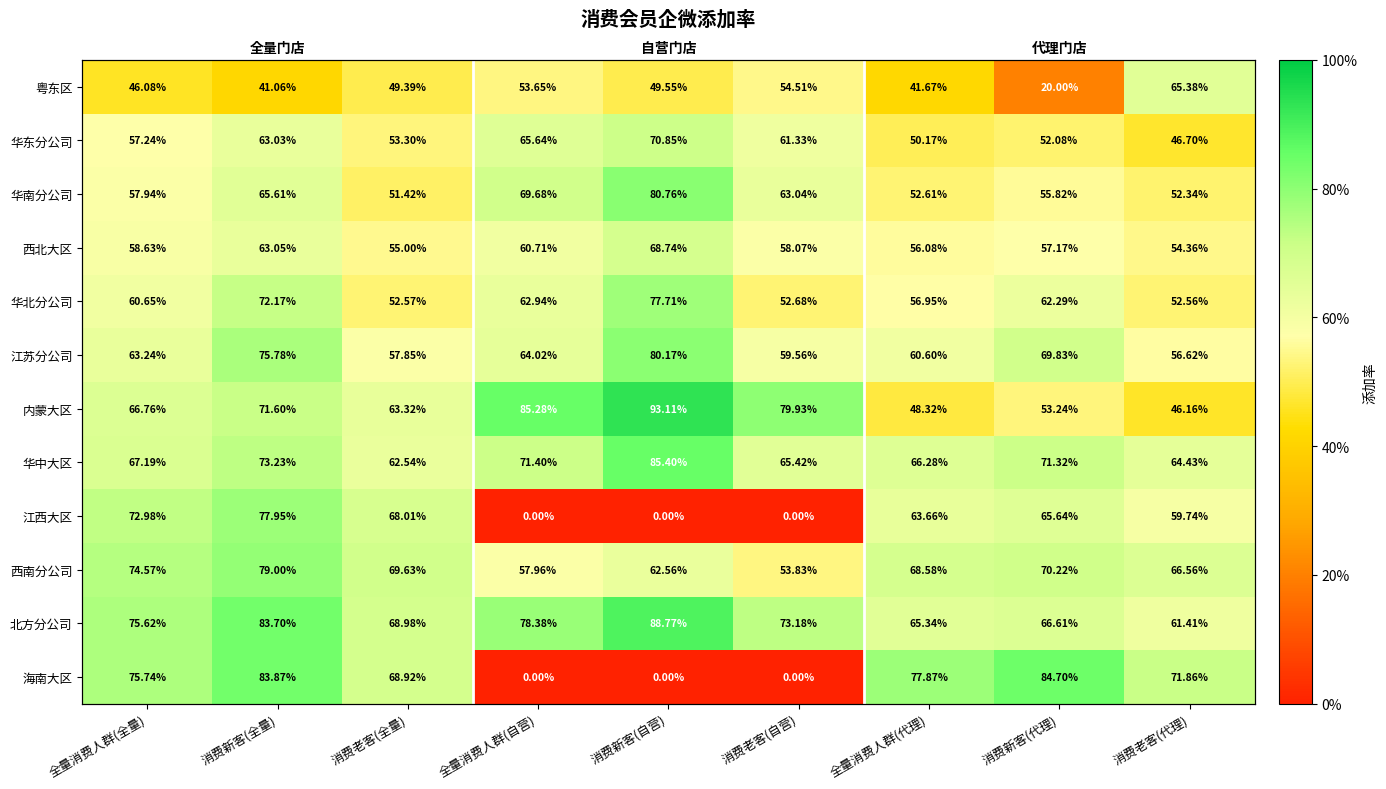

At 消费新客(代理), list the series in order from largest to smallest.

海南大区, 华中大区, 西南分公司, 江苏分公司, 北方分公司, 江西大区, 华北分公司, 西北大区, 华南分公司, 内蒙大区, 华东分公司, 粤东区